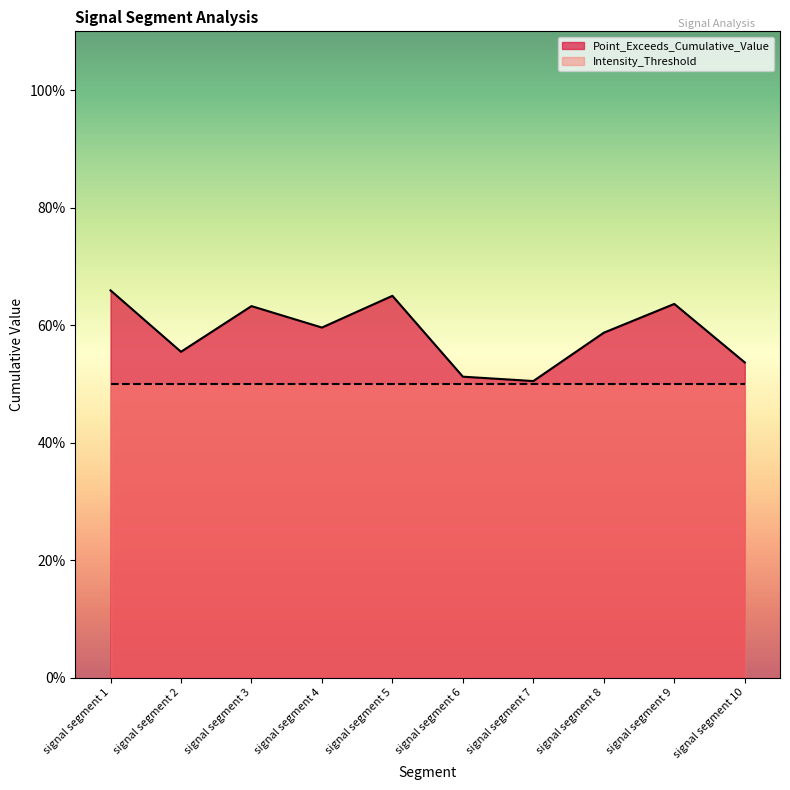

What is the sum of all values?

5.9